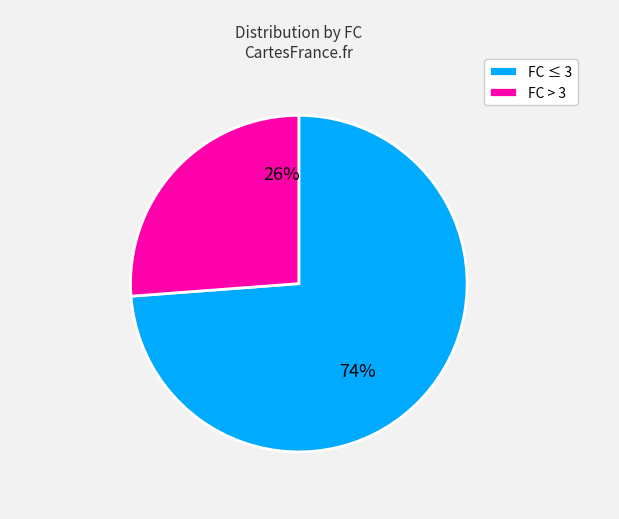

How many segments does this pie chart have?

2